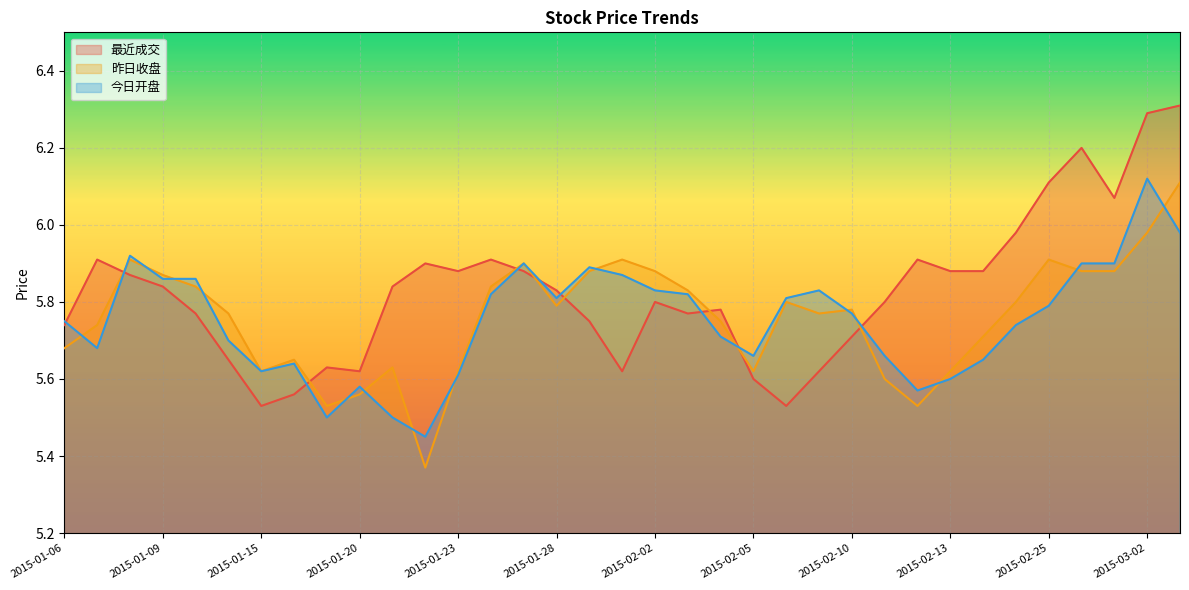

How many data points does each series have?

35